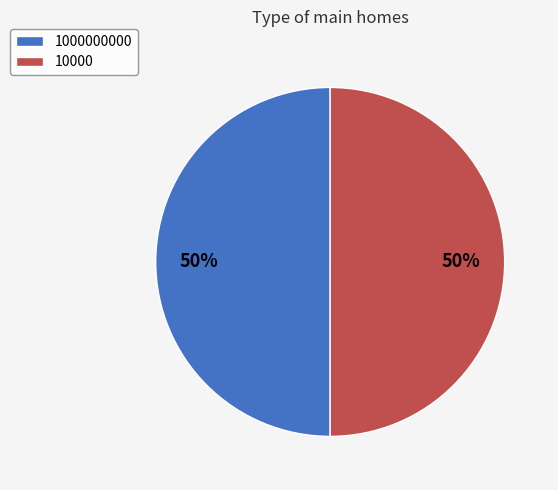

To the nearest percent, what is the combined percentage of 10000 and 1000000000?

100%